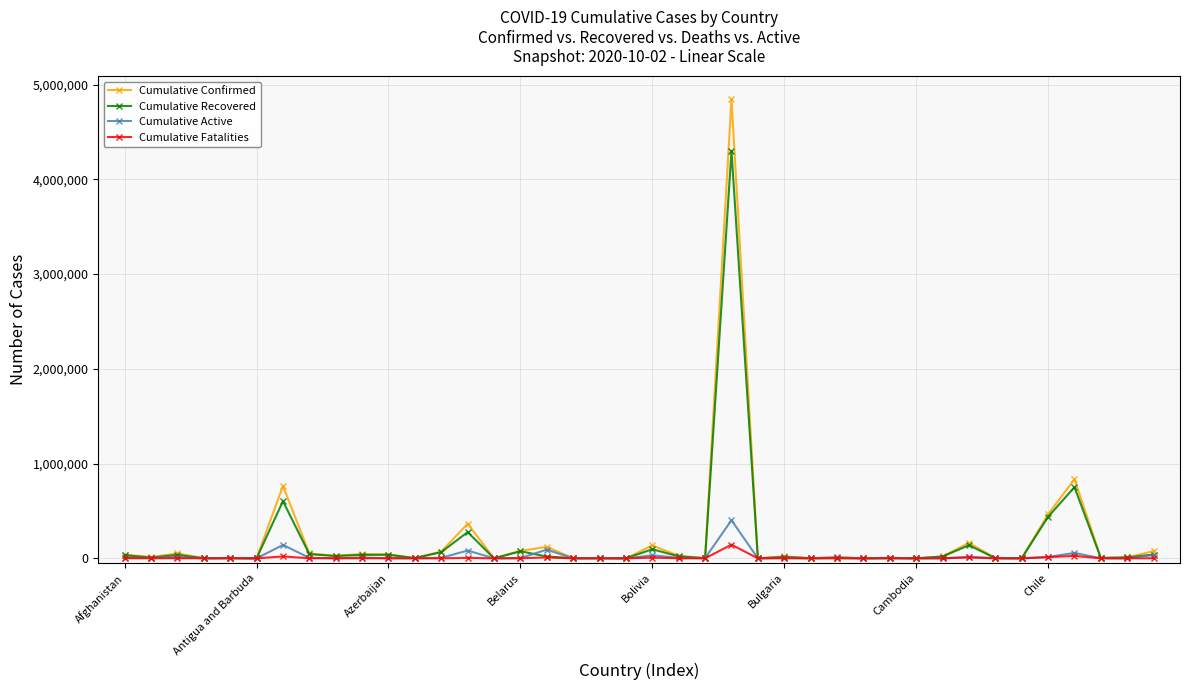

What is the greatest value displayed?

4847092